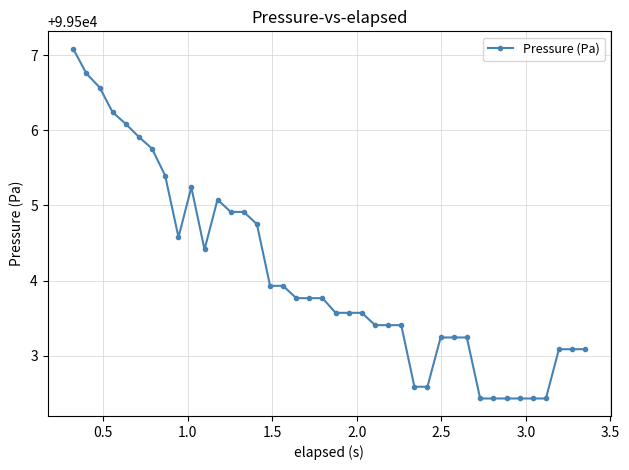

What is the difference between the second highest and minimum values?

4.3